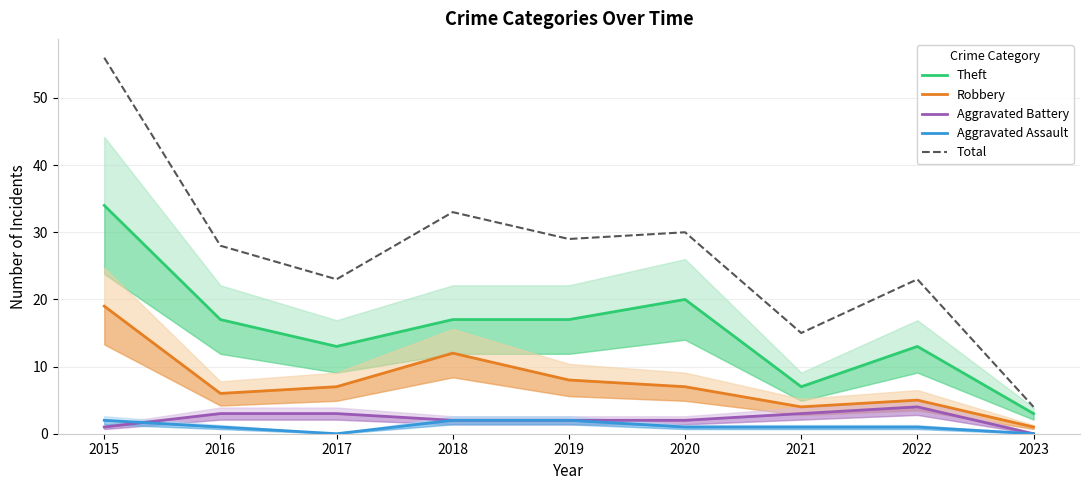

What are all the series names shown in the legend?

Theft, Robbery, Aggravated Battery, Aggravated Assault, Total